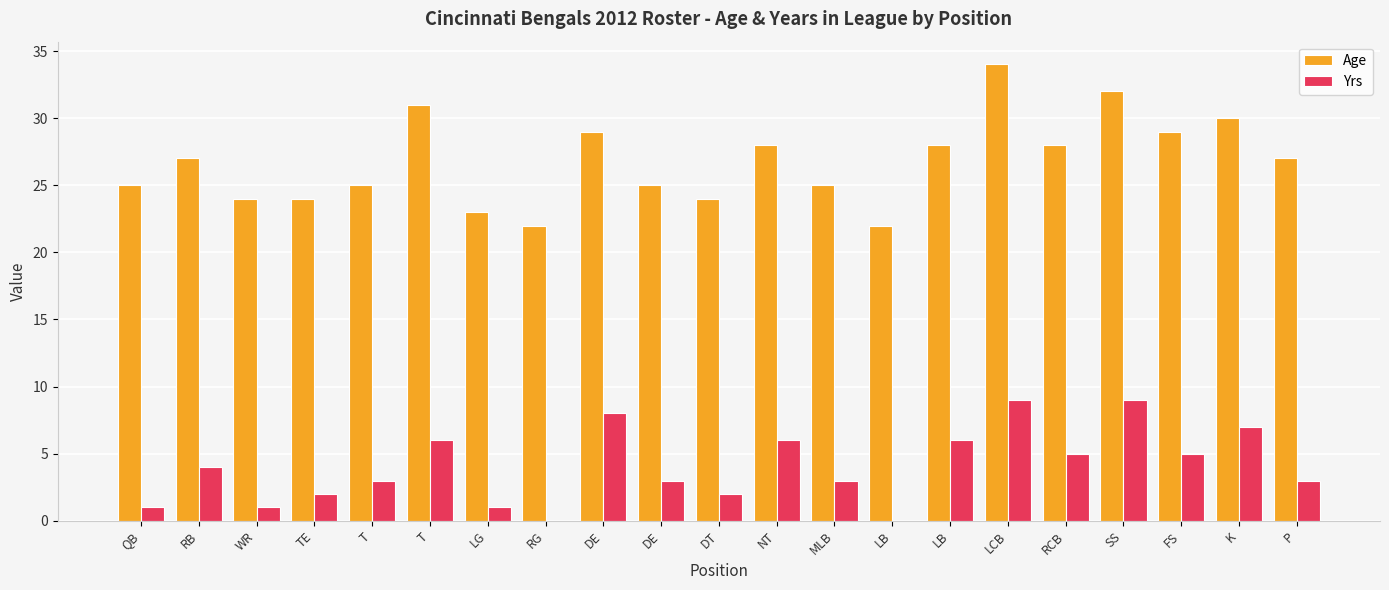

What is the label of the 14th bar from the left?

LB